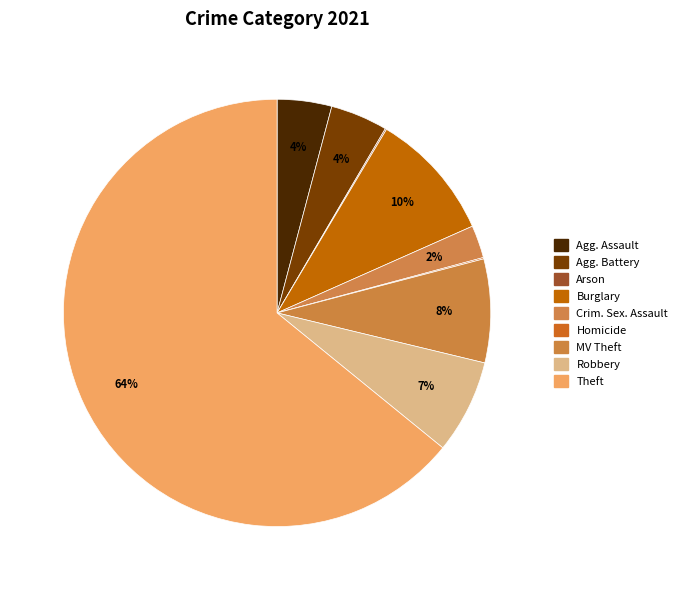

Count the number of slices in the pie.

9